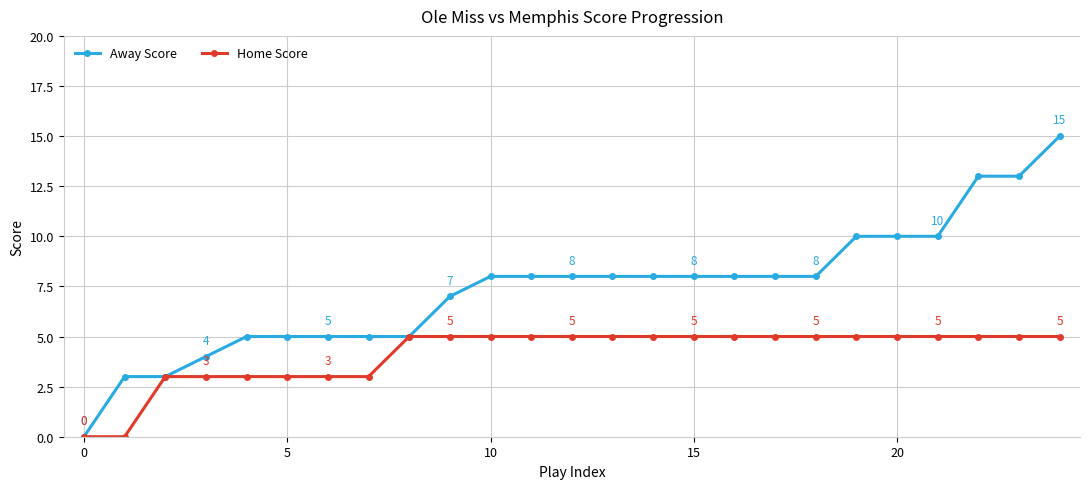

Which series has the widest spread of values?

Away Score